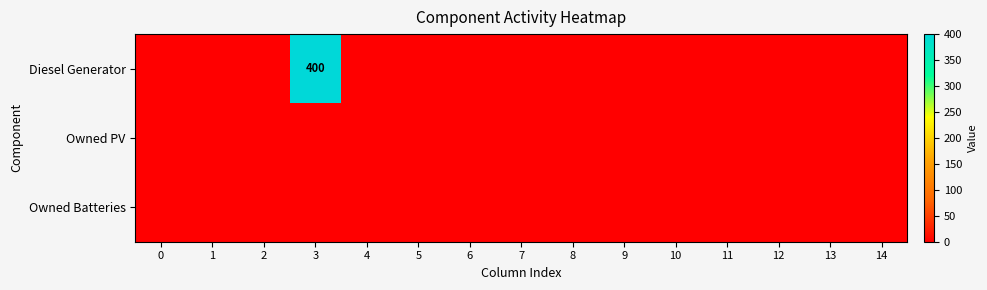

How many values in the Diesel Generator series exceed 0?

1